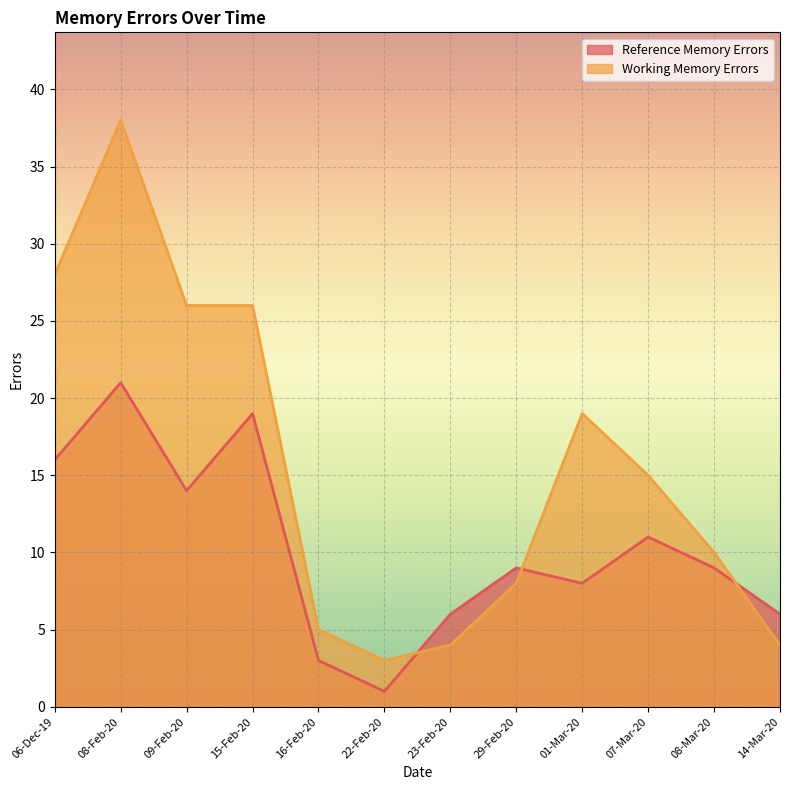

What is the label of the 8th point from the right?

16-Feb-20